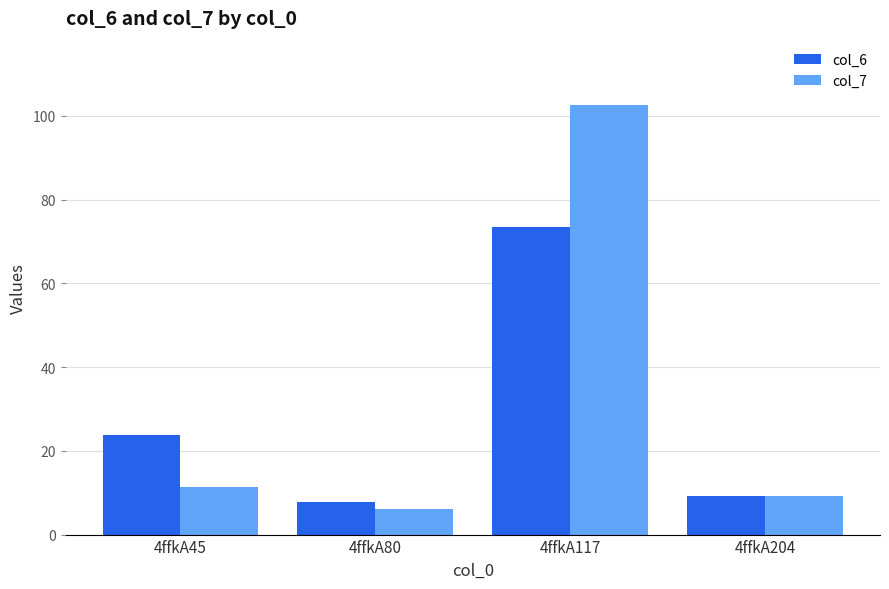

At how many categories does at least one series exceed 99?

1